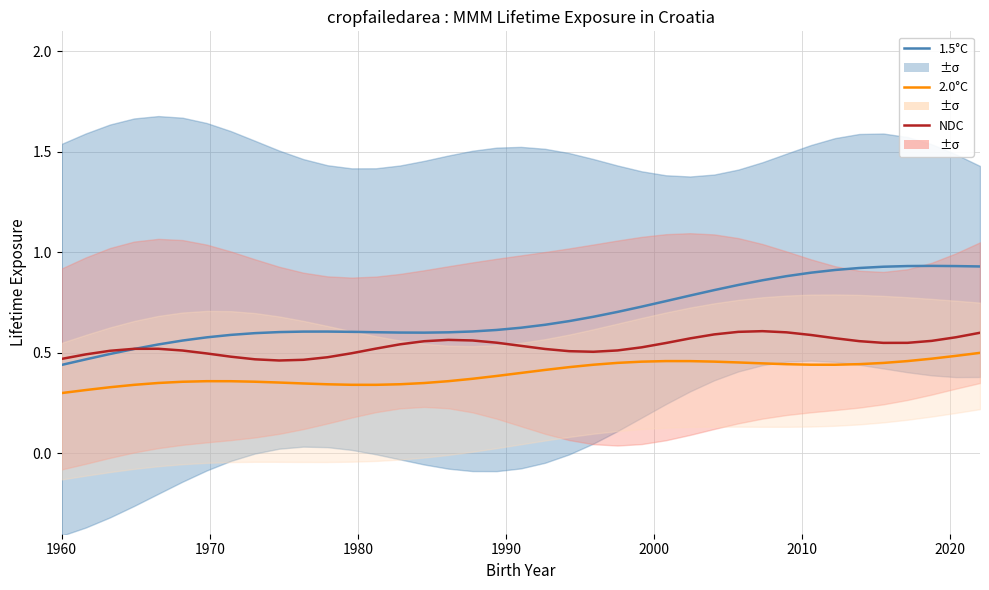

What are all the series names shown in the legend?

1.5°C, 2.0°C, NDC